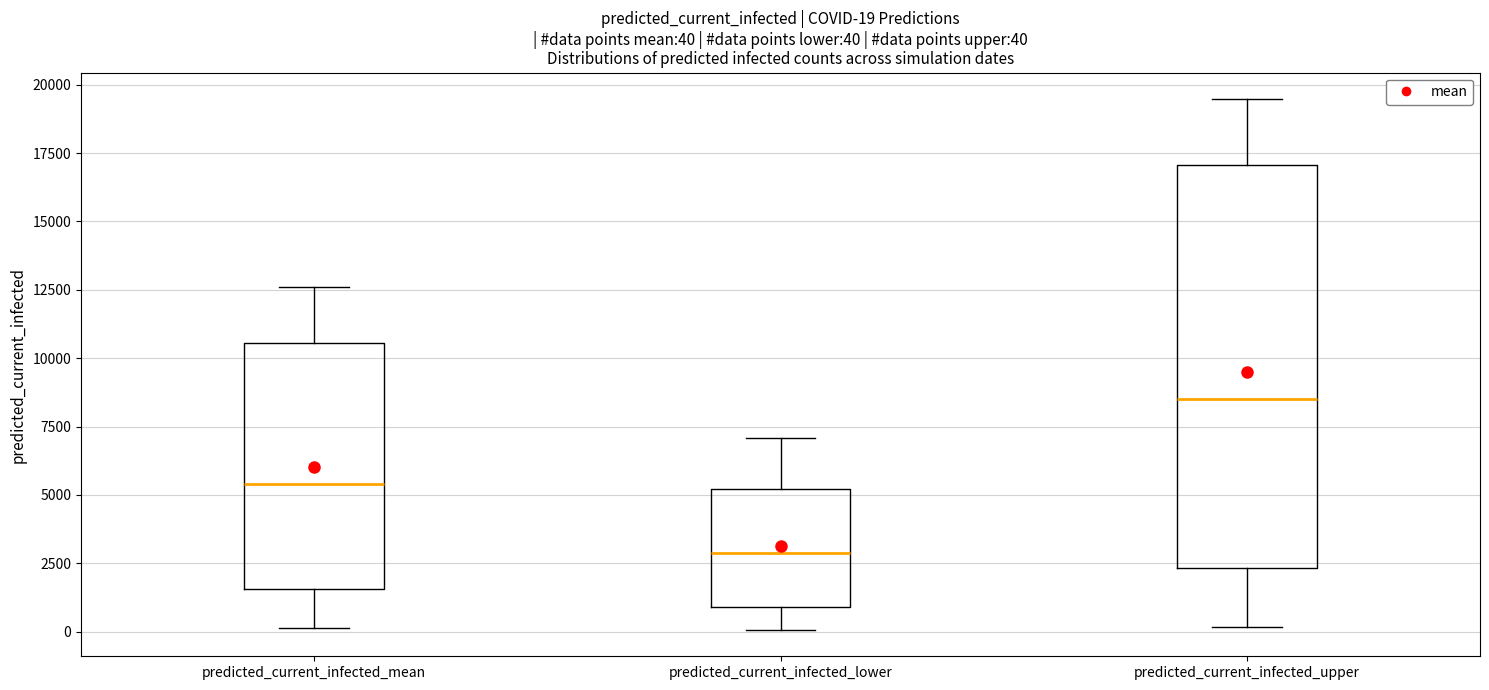

Comparing the boxes themselves (not the whiskers), which one is the tallest?

predicted_current_infected_upper